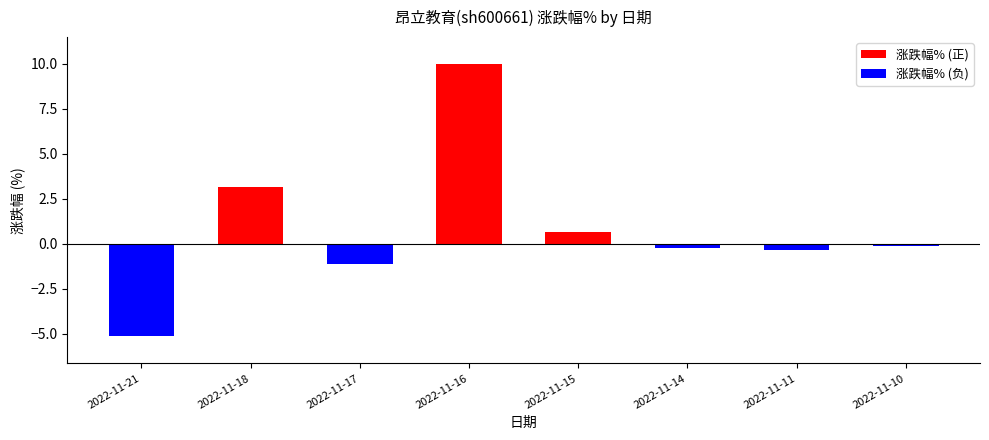

How many data points in 涨跌幅% (正) are above 0?

3